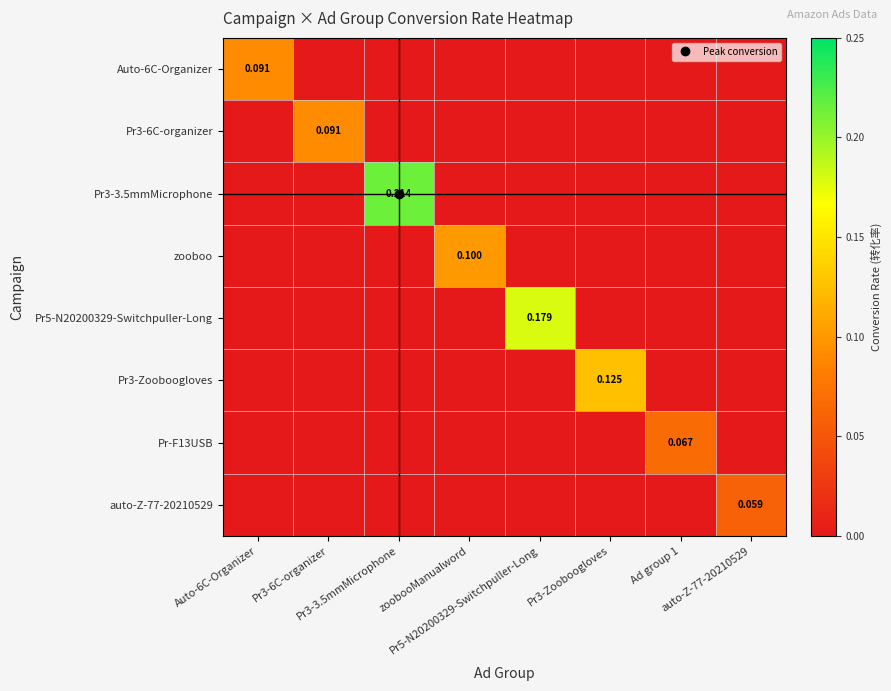

The Auto-6C-Organizer series shows -0.0 at Ad group 1. True or false?

False